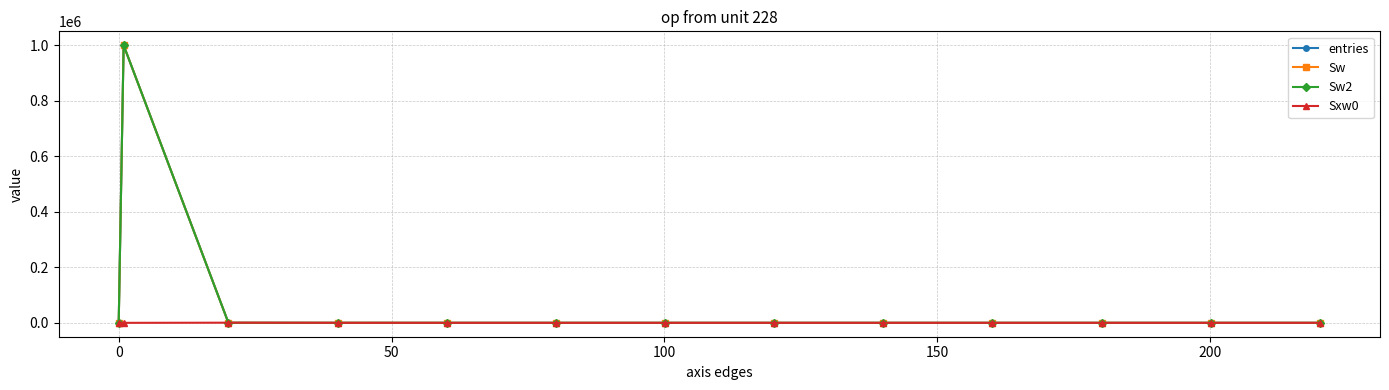

What is the difference between the second highest and second lowest values in the entries series?

116